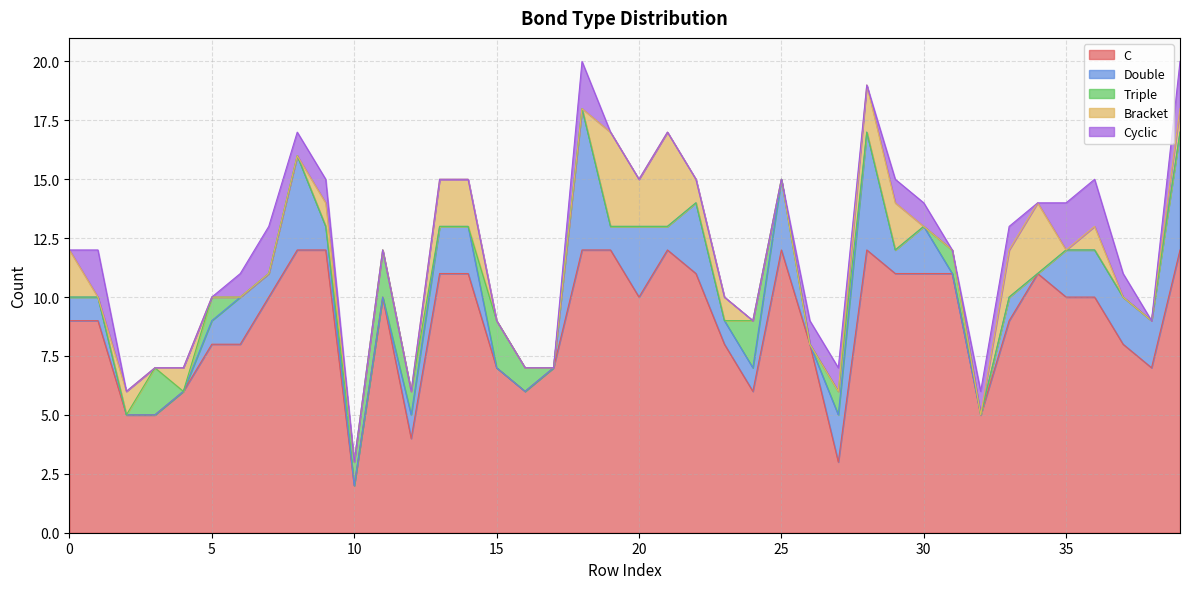

Between which two adjacent categories do Cyclic and Double first intersect?

0 and 1